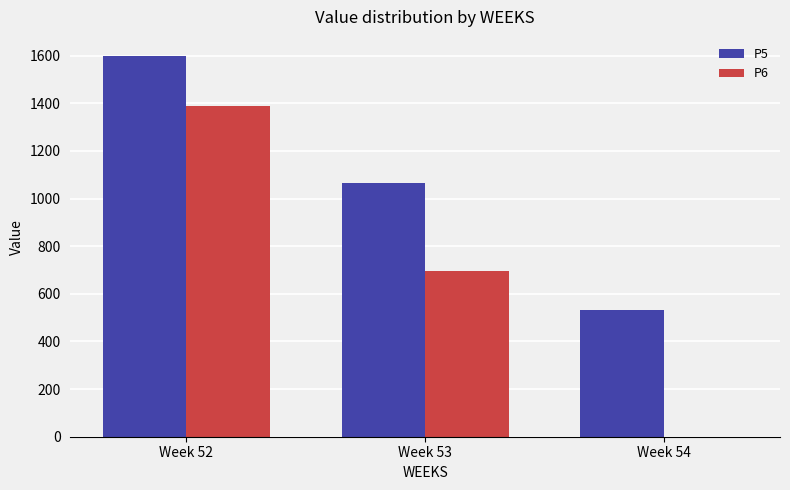

Reading left to right, list all the values displayed in this chart.

P5: Week 52=1599.2	Week 53=1066.1	Week 54=533.1
P6: Week 52=1388.4	Week 53=694.2	Week 54=0.0